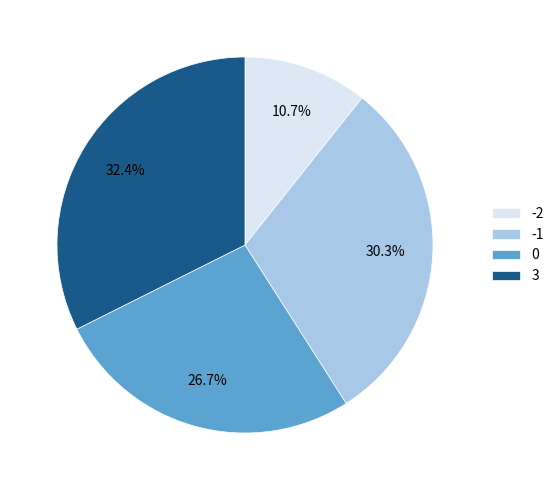

What is the total percentage of 0 and -1?

56.9%